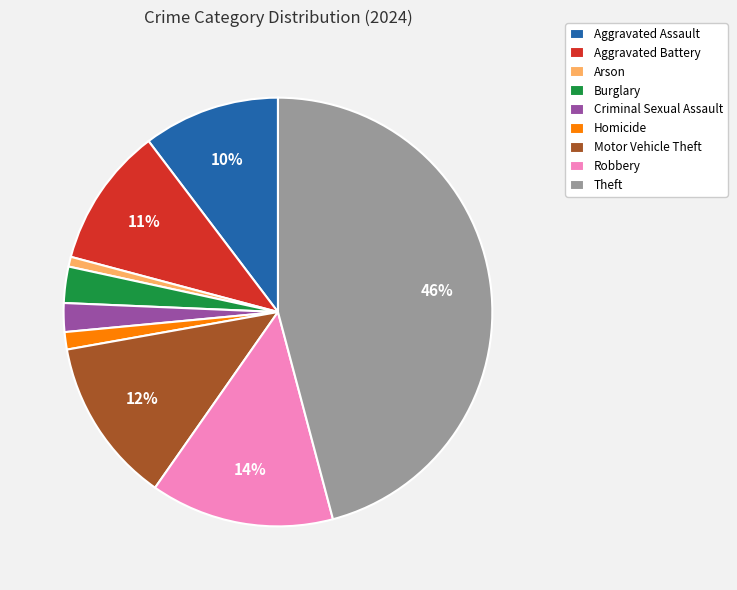

To the nearest percent, what percentage of the pie is Homicide?

1%